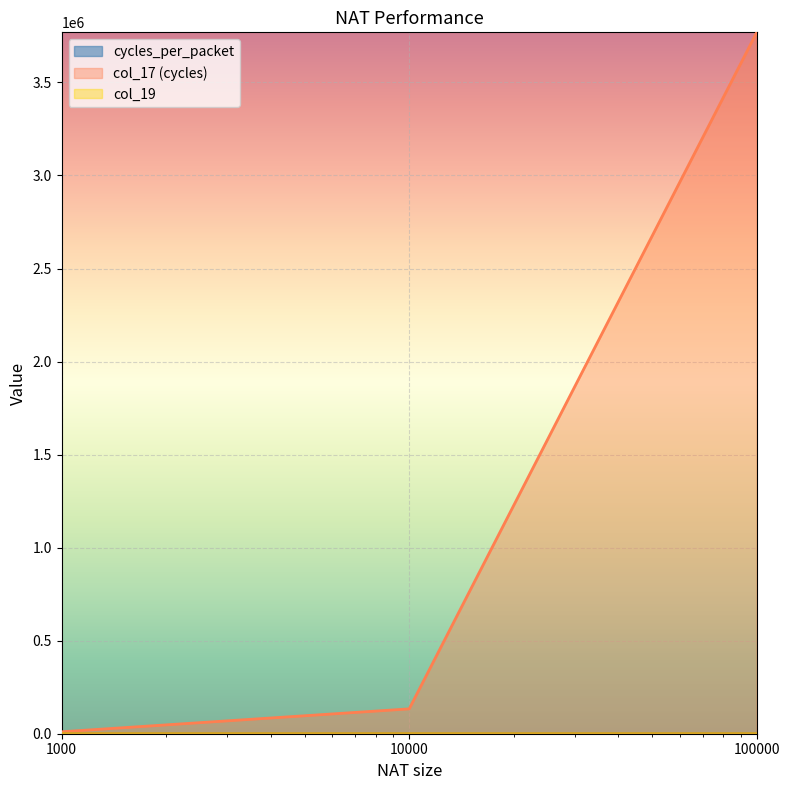

Which series has the largest range (max minus min)?

col_17 (cycles)